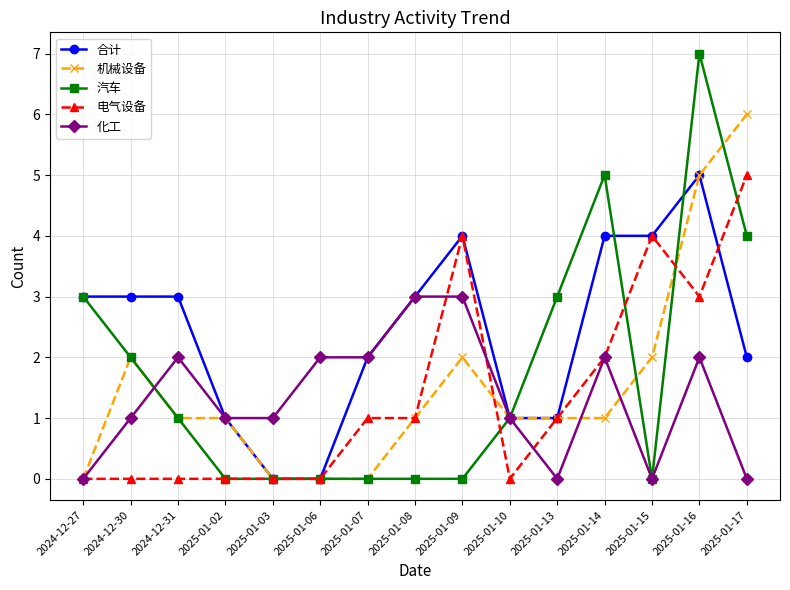

What is the difference between the 机械设备 values at 2025-01-07 and 2025-01-09?

2